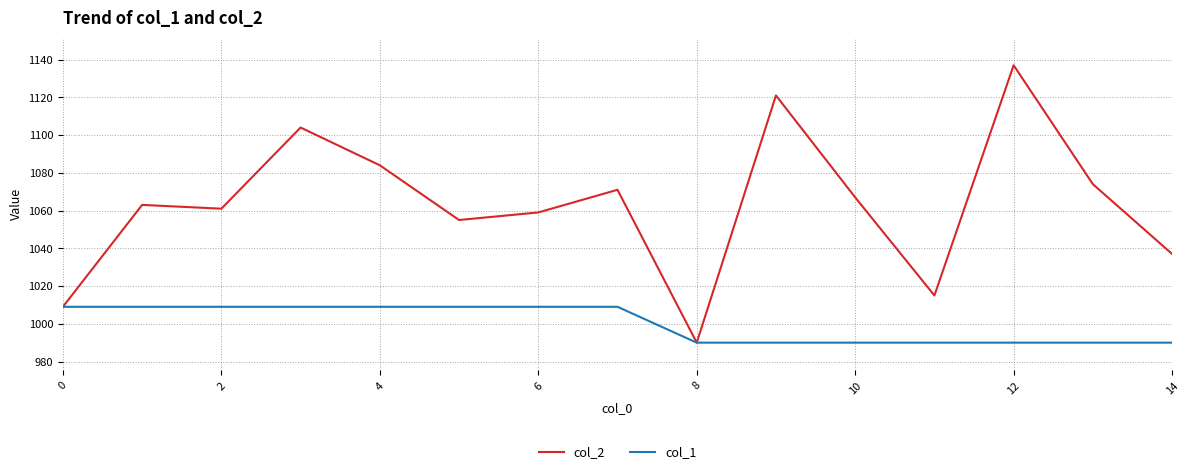

What is the greatest value displayed?

1137